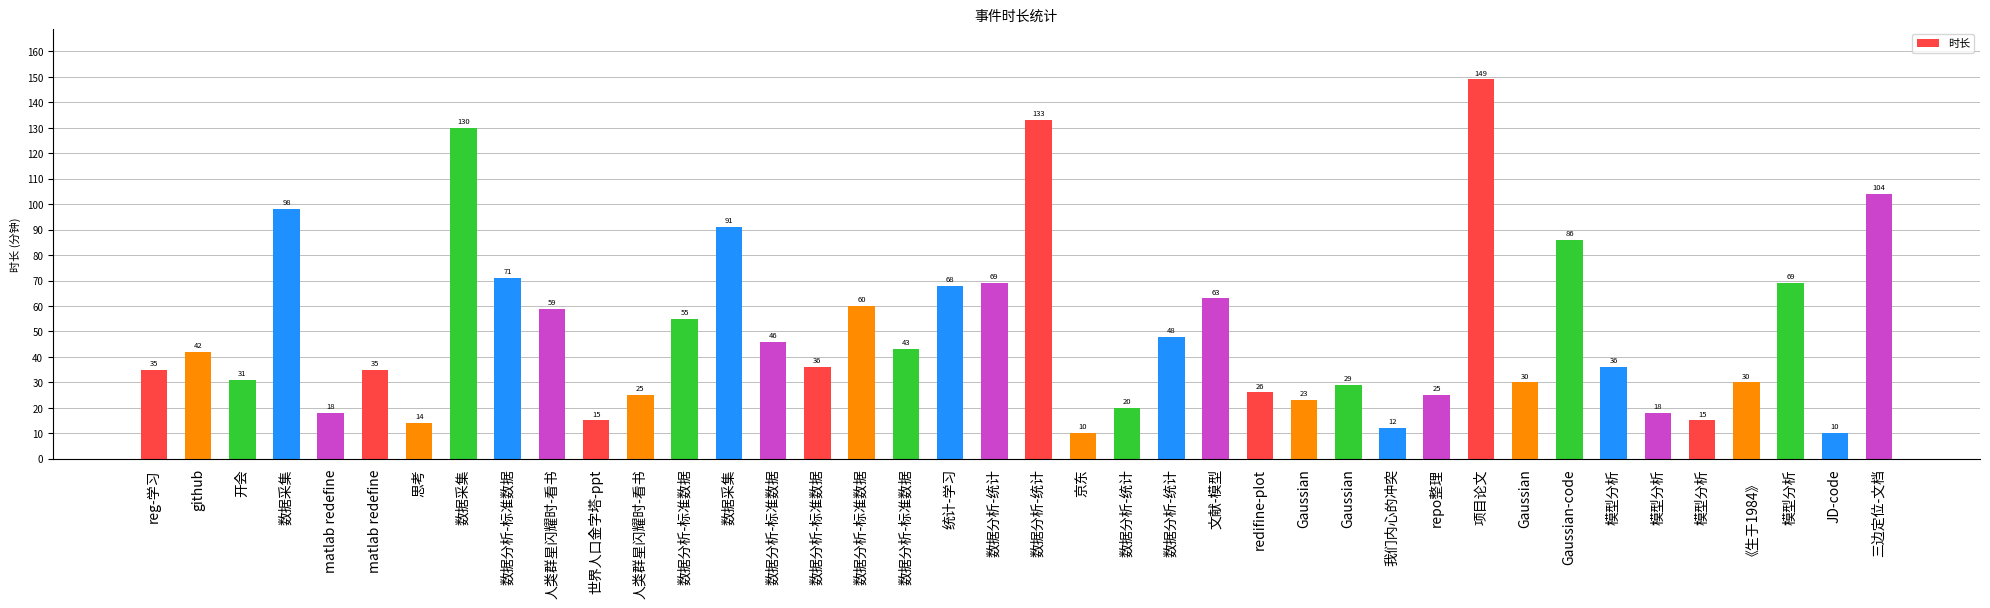

Where is the data nearest to the value 79?

Gaussian-code